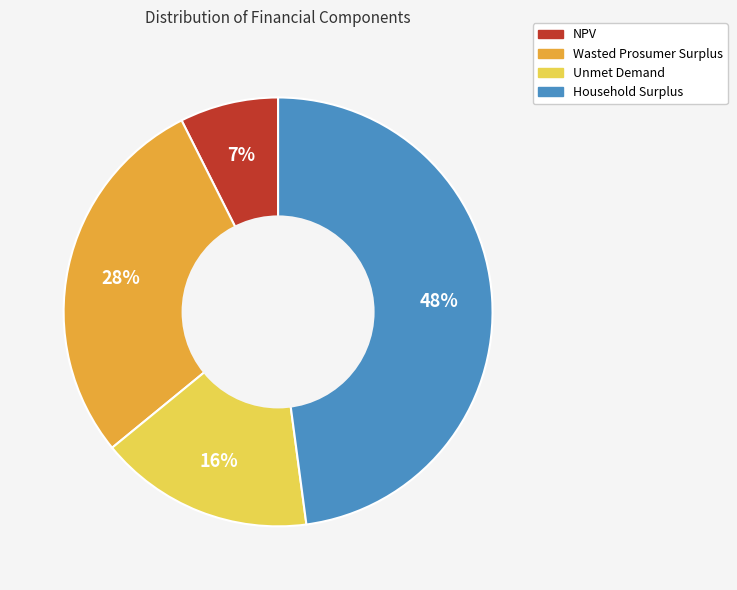

Which has a higher value, NPV or Household Surplus?

Household Surplus